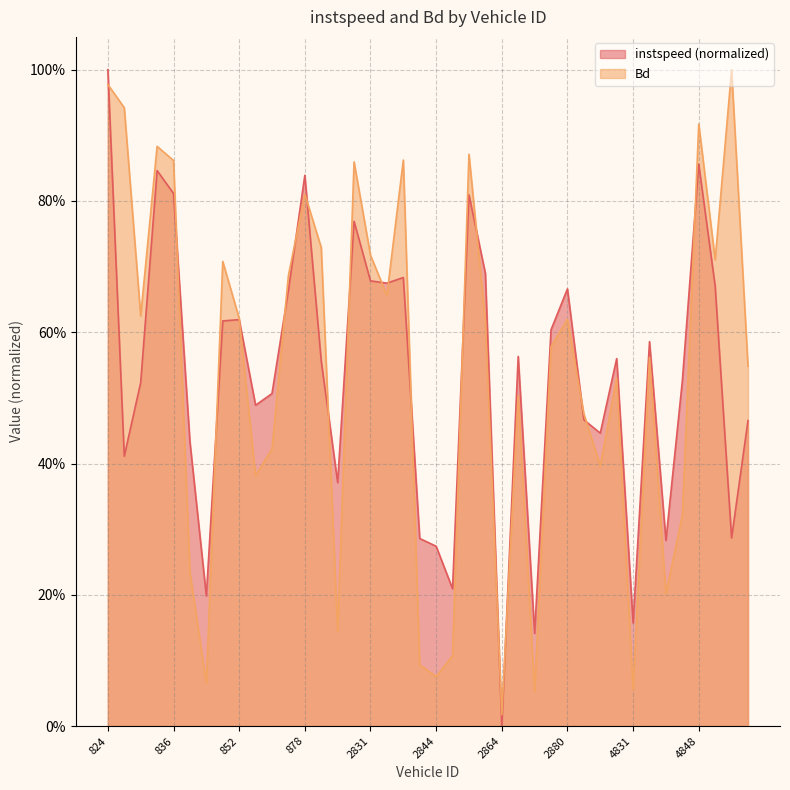

Reading left to right, list all the values displayed in this chart.

instspeed: 1.0	0.4	0.5	0.8	0.8	0.4	0.2	0.6	0.6	0.5	0.5	0.7	0.8	0.6	0.4	0.8	0.7	0.7	0.7	0.3	0.3	0.2	0.8	0.7	0.0	0.6	0.1	0.6	0.7	0.5	0.4	0.6	0.2	0.6	0.3	0.5	0.9	0.7	0.3	0.5
Bd: 1.0	0.9	0.6	0.9	0.9	0.2	0.1	0.7	0.6	0.4	0.4	0.7	0.8	0.7	0.1	0.9	0.7	0.7	0.9	0.1	0.1	0.1	0.9	0.6	0.0	0.5	0.1	0.6	0.6	0.5	0.4	0.5	0.1	0.6	0.2	0.3	0.9	0.7	1.0	0.5